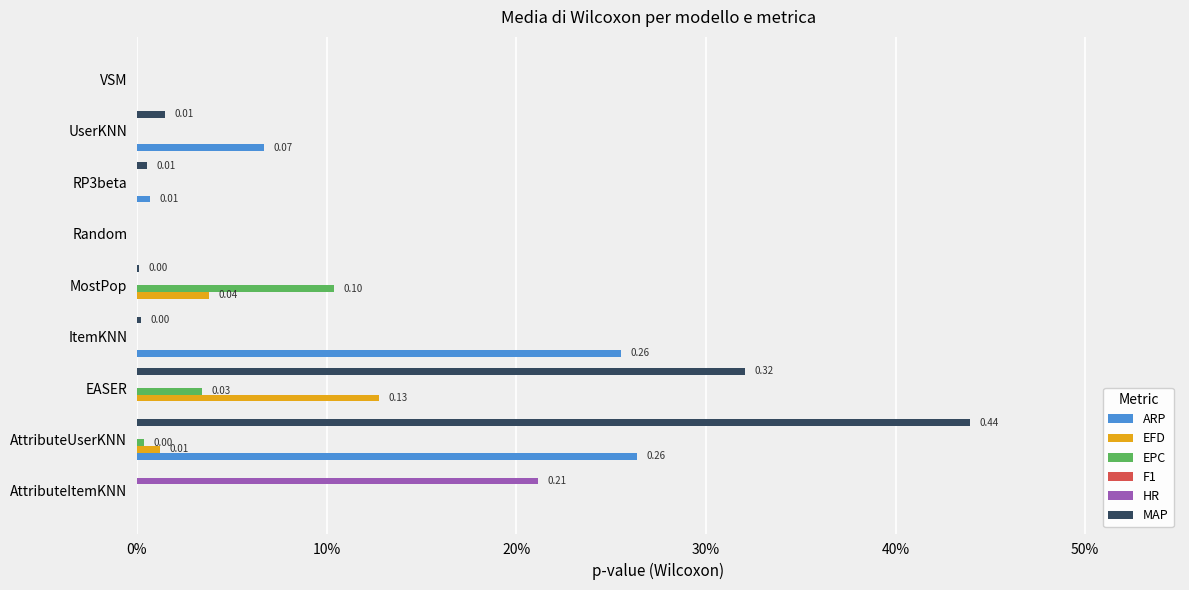

What is the value of the ARP bar at the 2nd from the left?

0.3